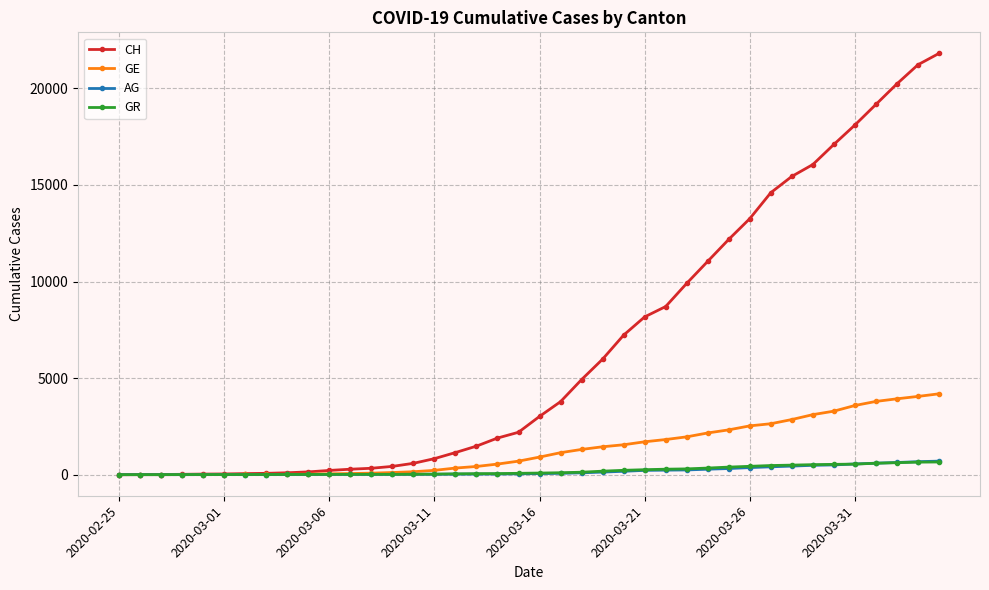

At how many categories does at least one series exceed 18891?

4